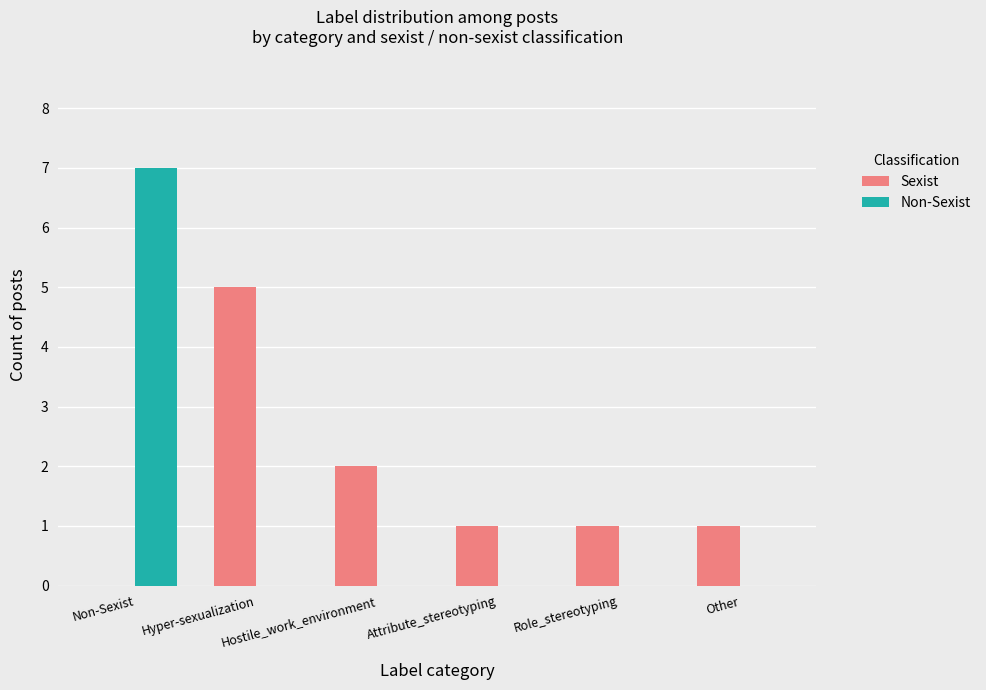

How many categories are shown in the chart?

6